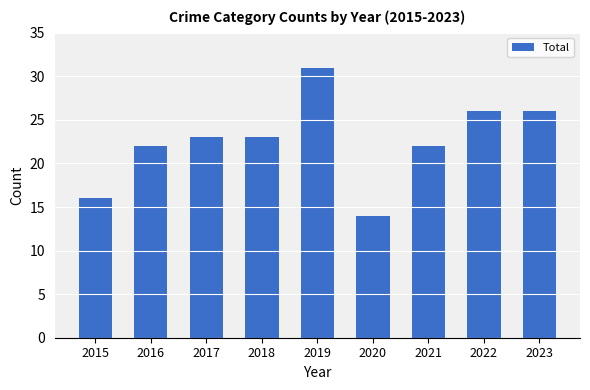

Approximately how many times larger is the value at 2015 compared to 2022?

0.6